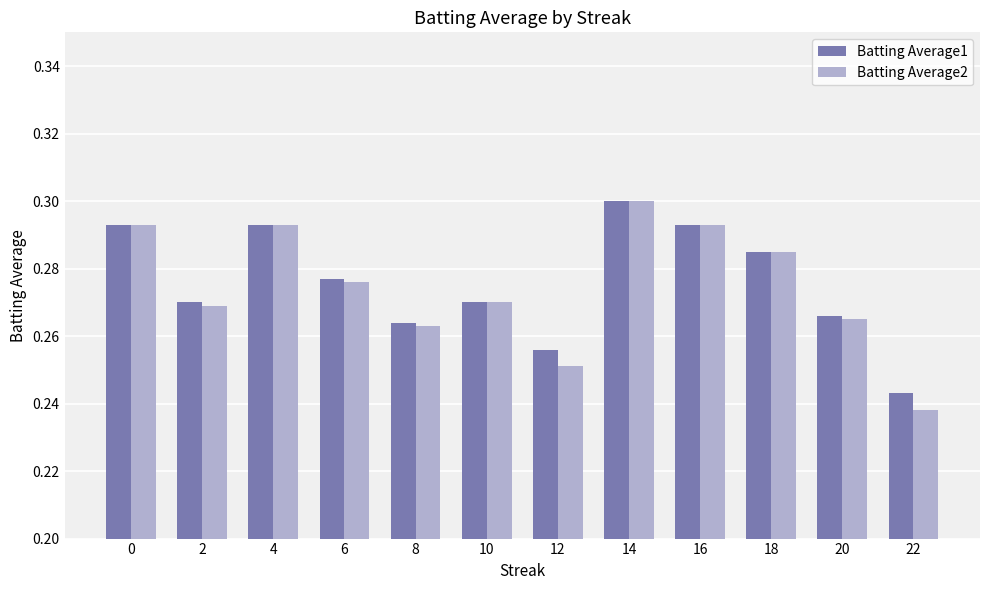

What is the sum of all Batting Average1 values?

3.3